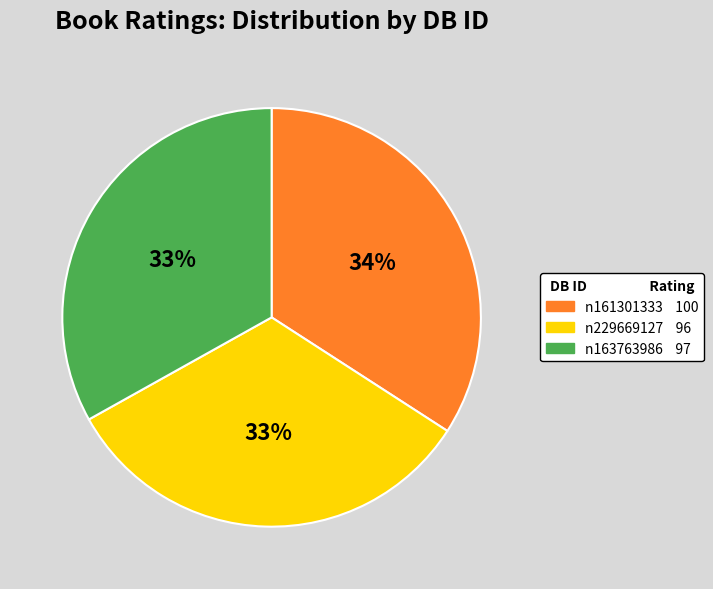

Is there any slice that represents more than half of the pie?

No